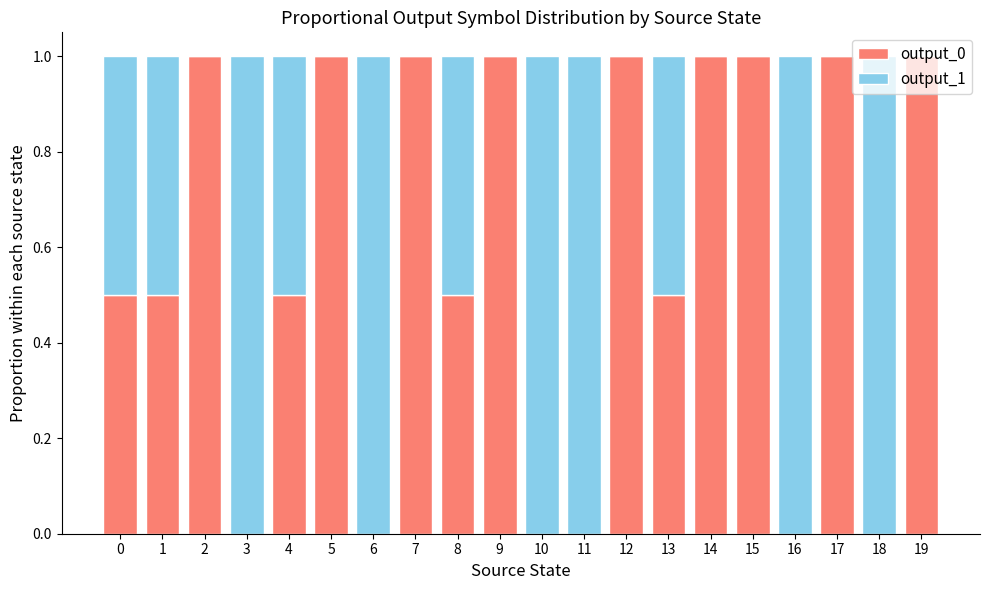

How many series are shown in this chart?

2